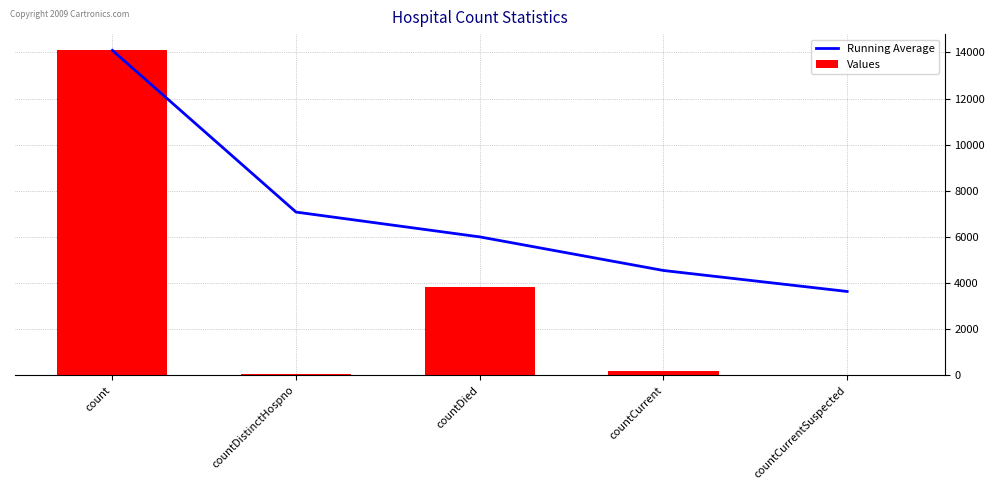

Are the bars grouped side by side (vs. stacked)?

Yes